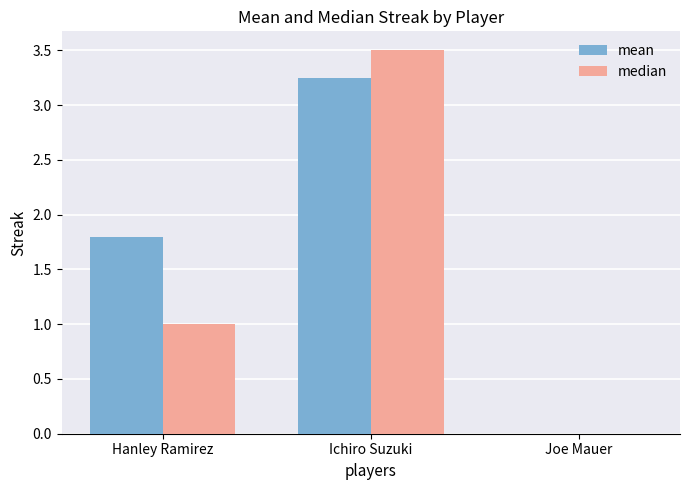

What value does the median series have at Ichiro Suzuki?

3.5